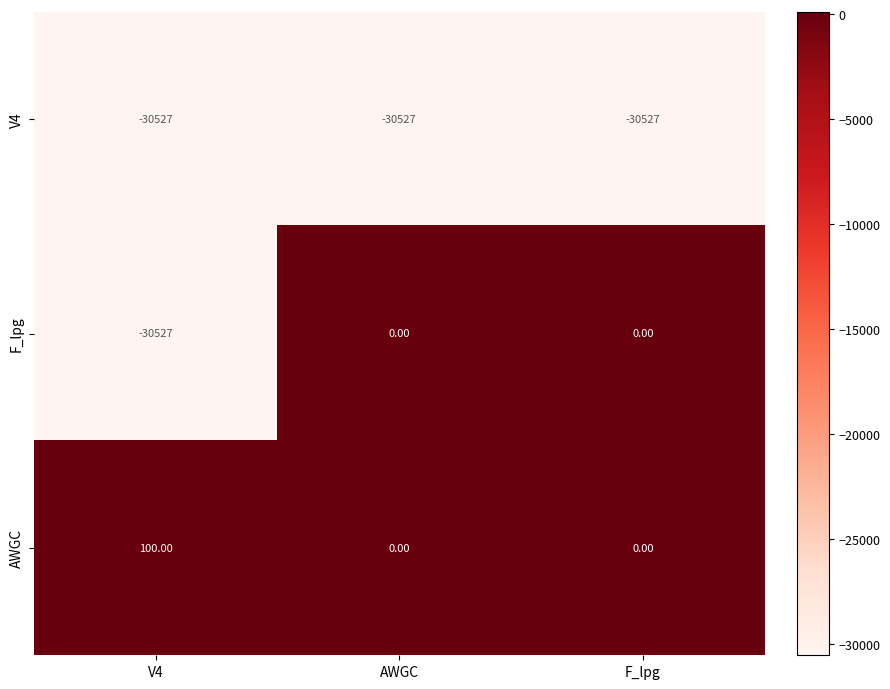

Which series has the widest spread of values?

F_lpg